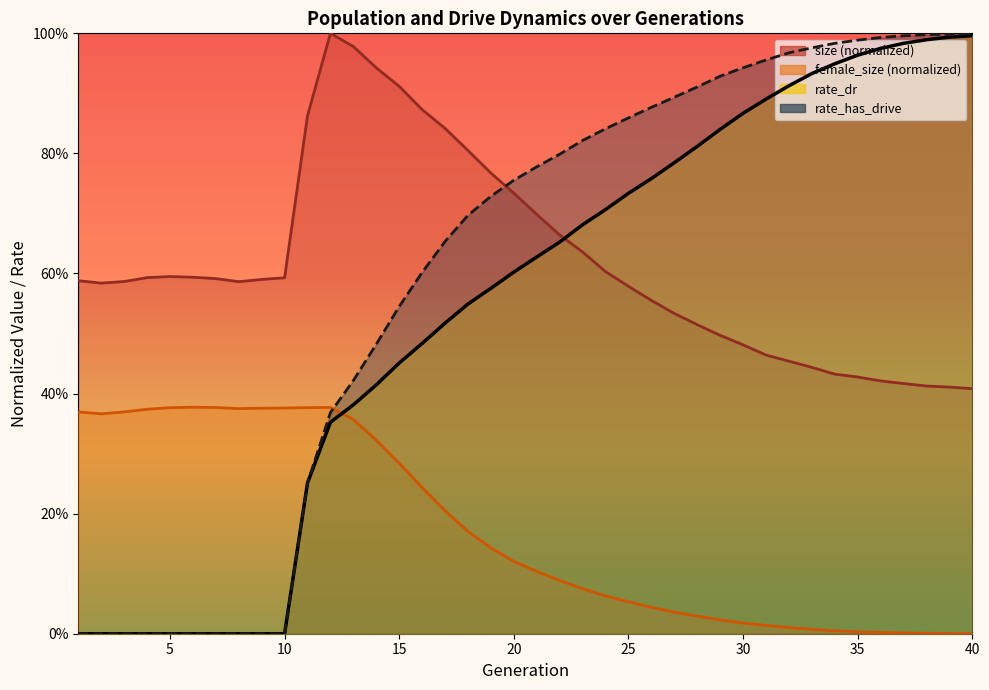

At which category does size reach its first local valley?

2